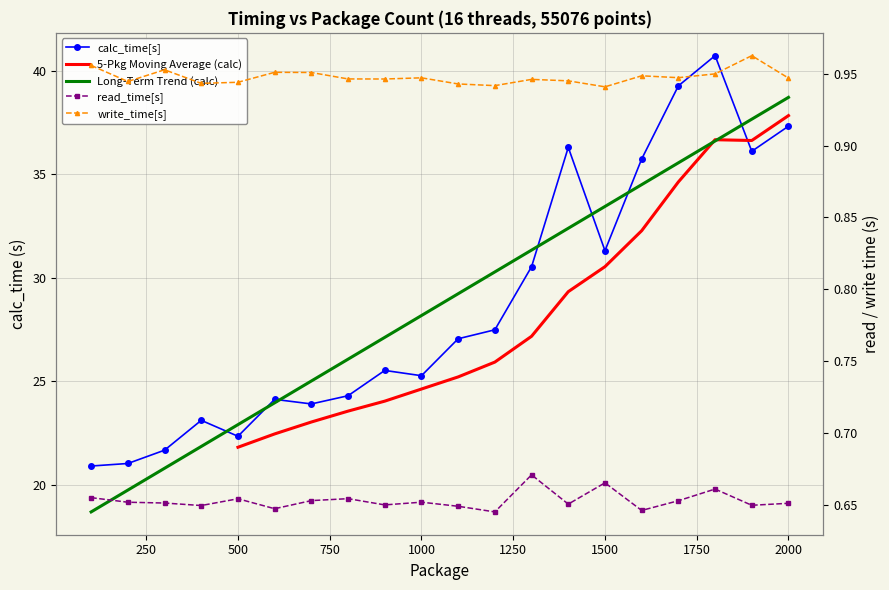

What is the sum of the calc_time[s] values at 600 and 1700?

63.4